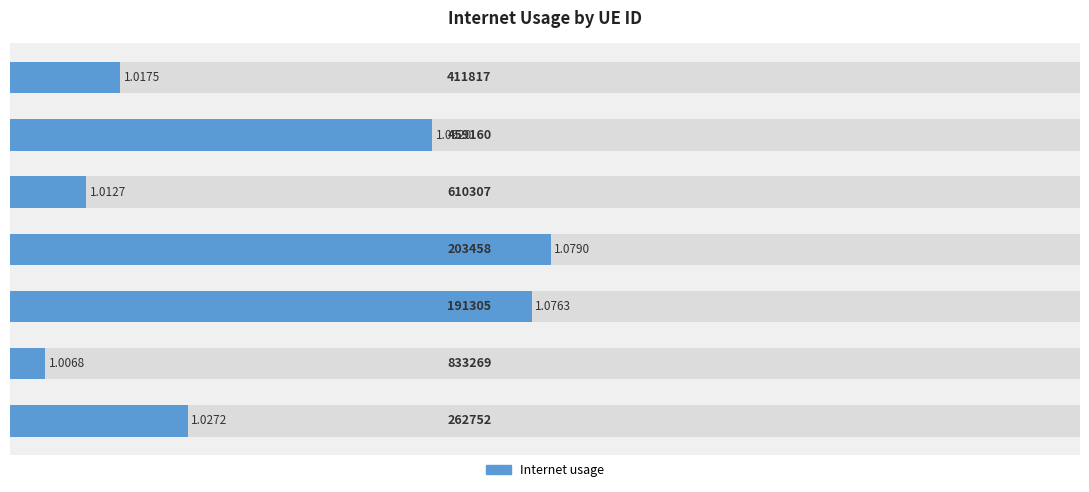

What is the sum of all values?

7.3